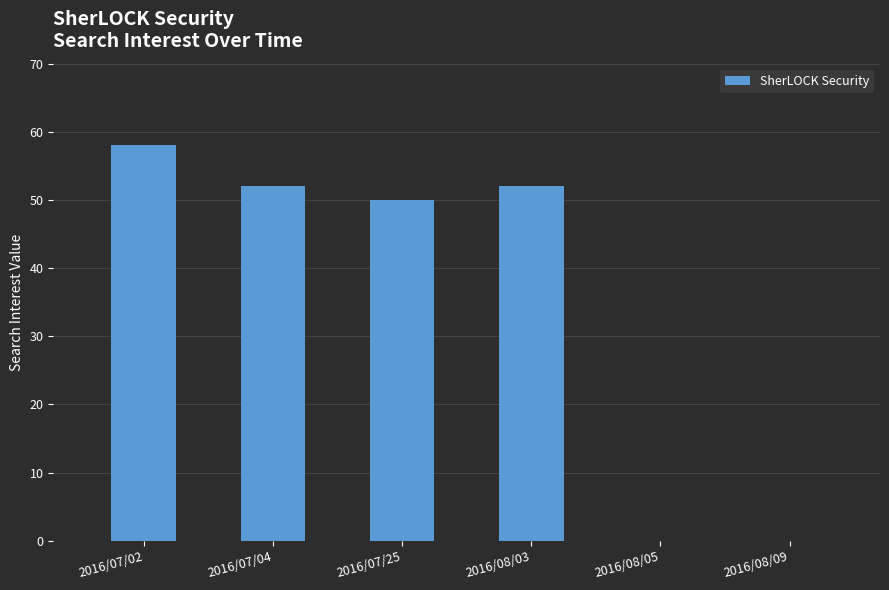

How many series are shown in this chart?

1